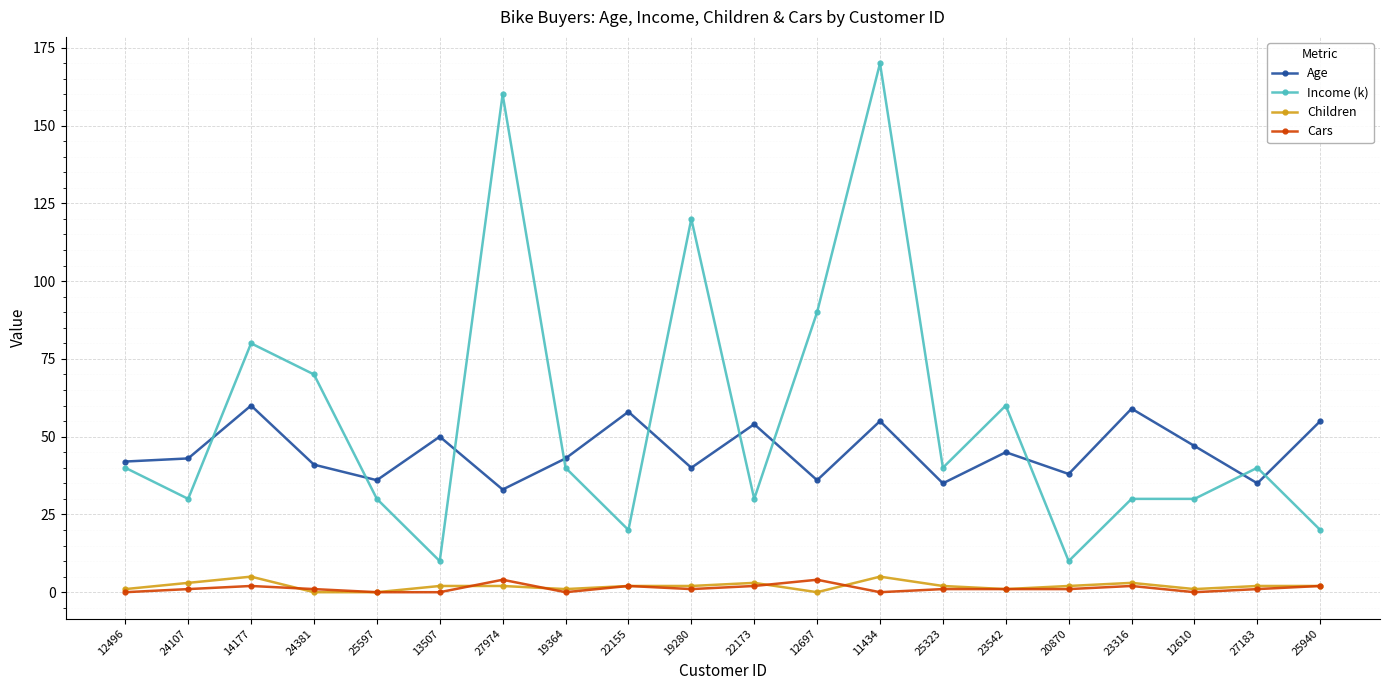

At how many categories does at least one series exceed 39?

18